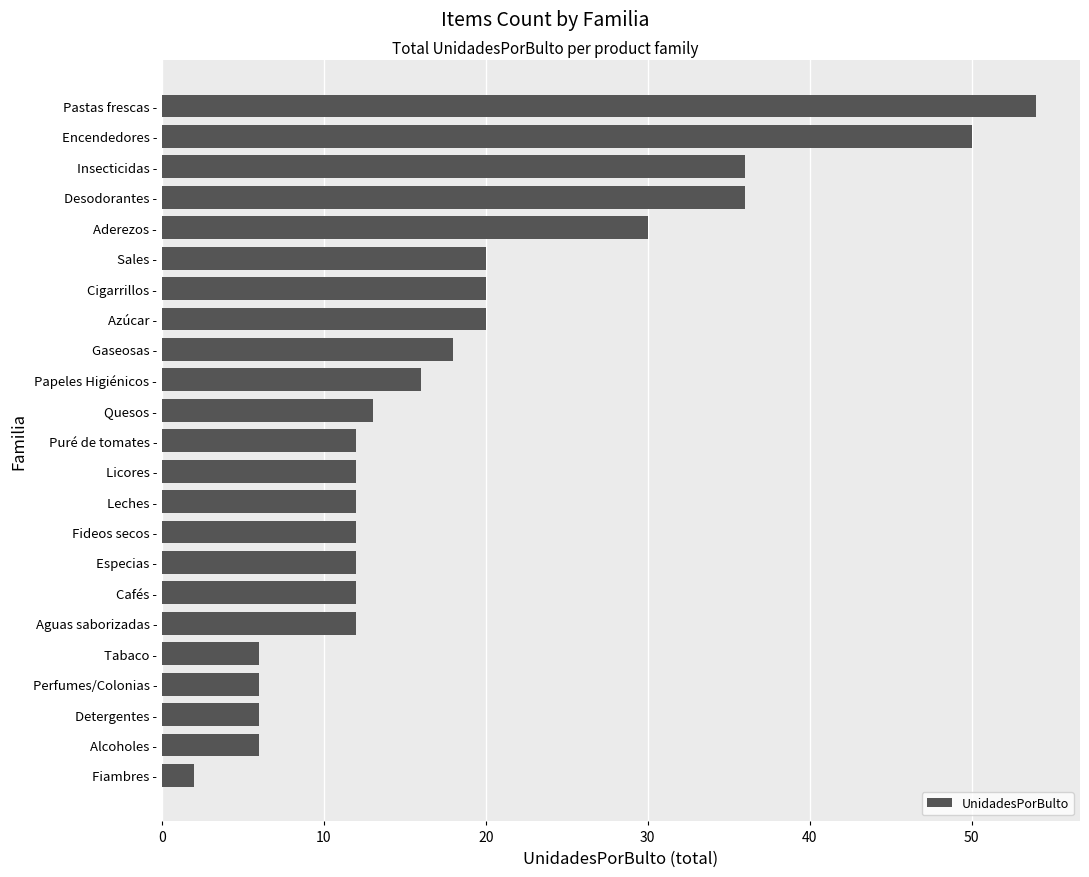

How many categories are shown in the chart?

23